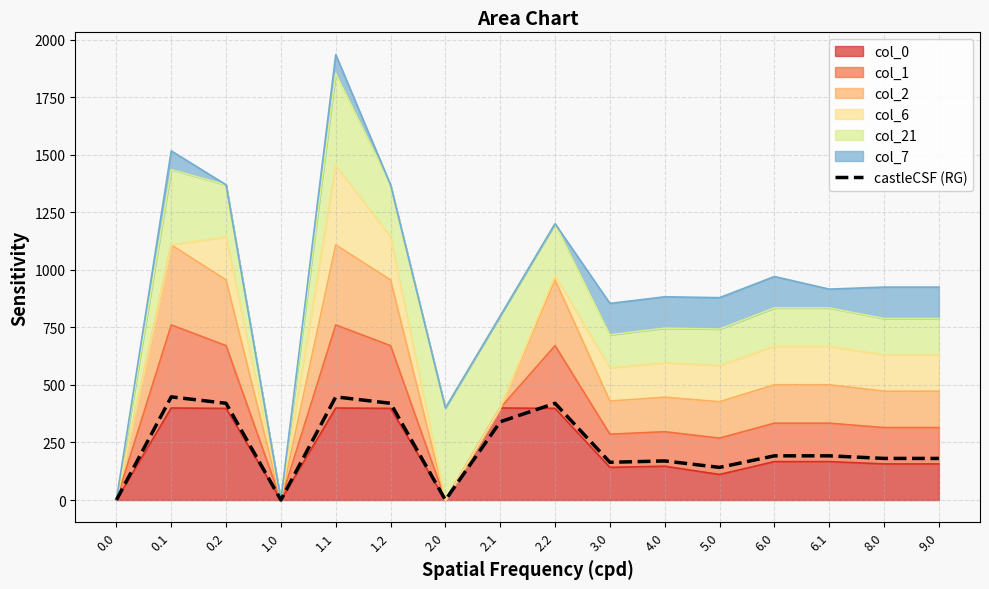

Does the chart have visible grid lines?

Yes